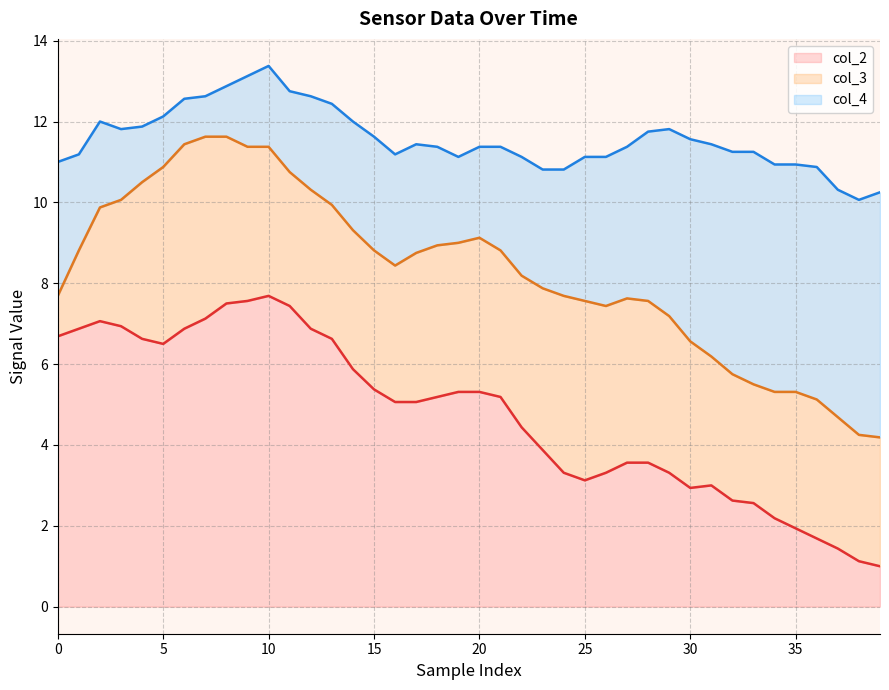

What is the maximum value shown in the chart?

13.4